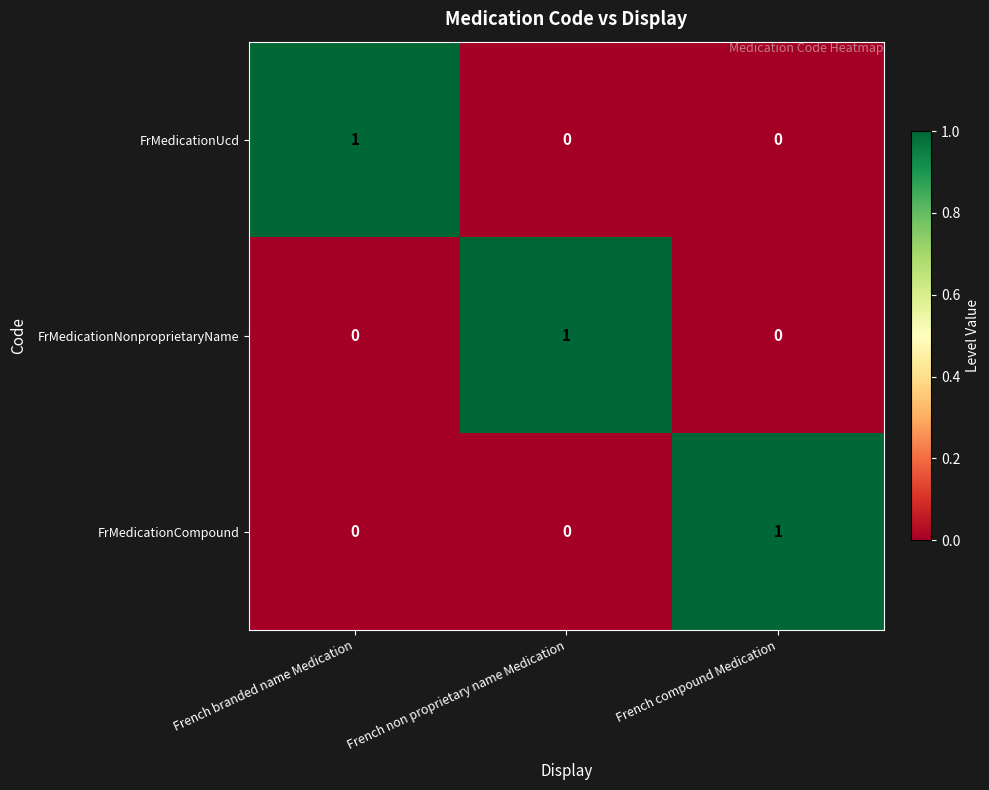

At which label does FrMedicationNonproprietaryName reach its peak?

French non proprietary name Medication